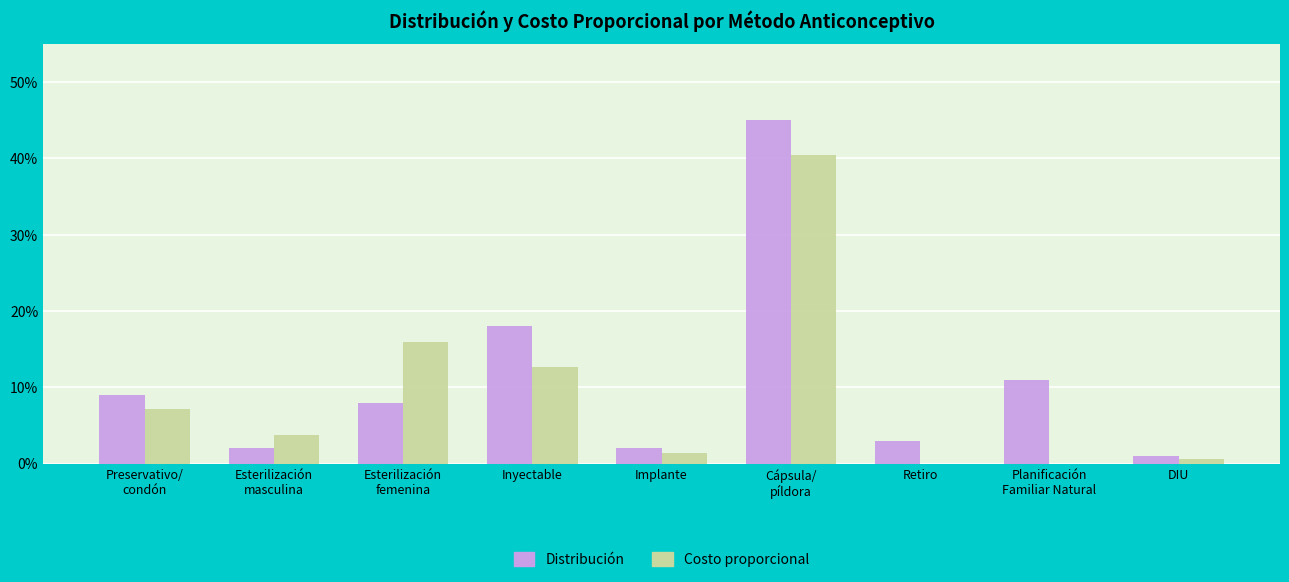

The Distribución series shows 0.0 at Esterilización
femenina. True or false?

False